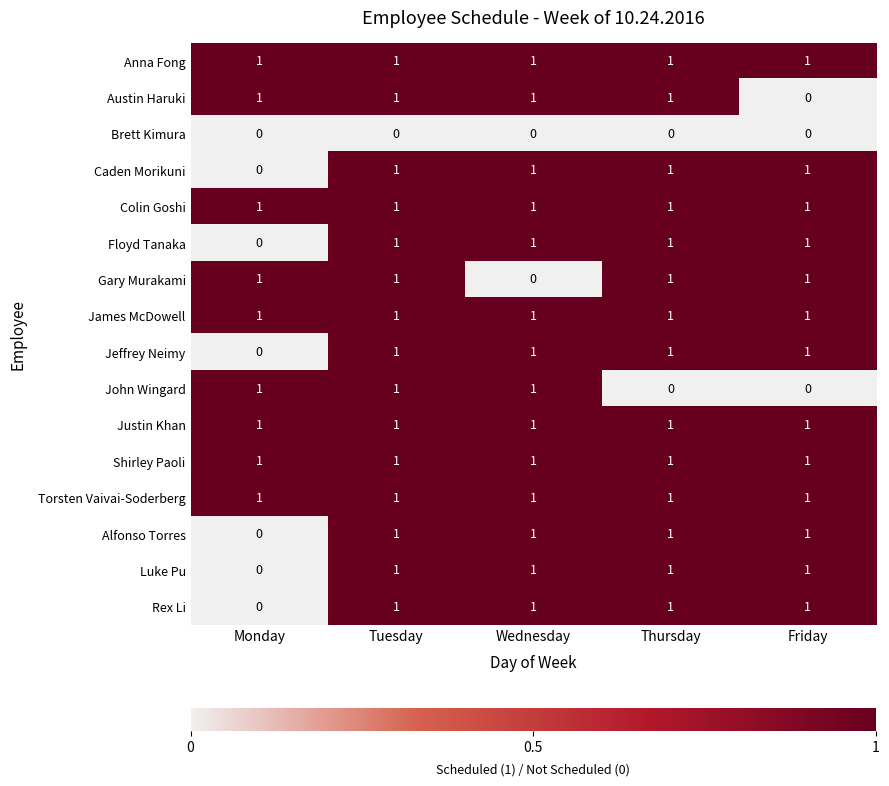

Where is Rex Li nearest to the value 0?

Monday